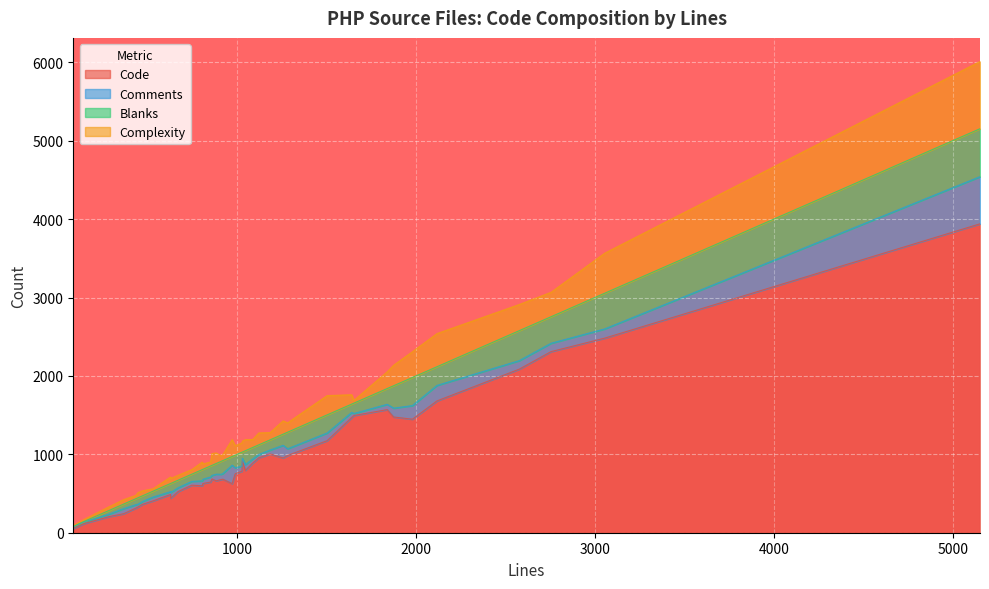

What is the difference between the highest and lowest values at 10?

477